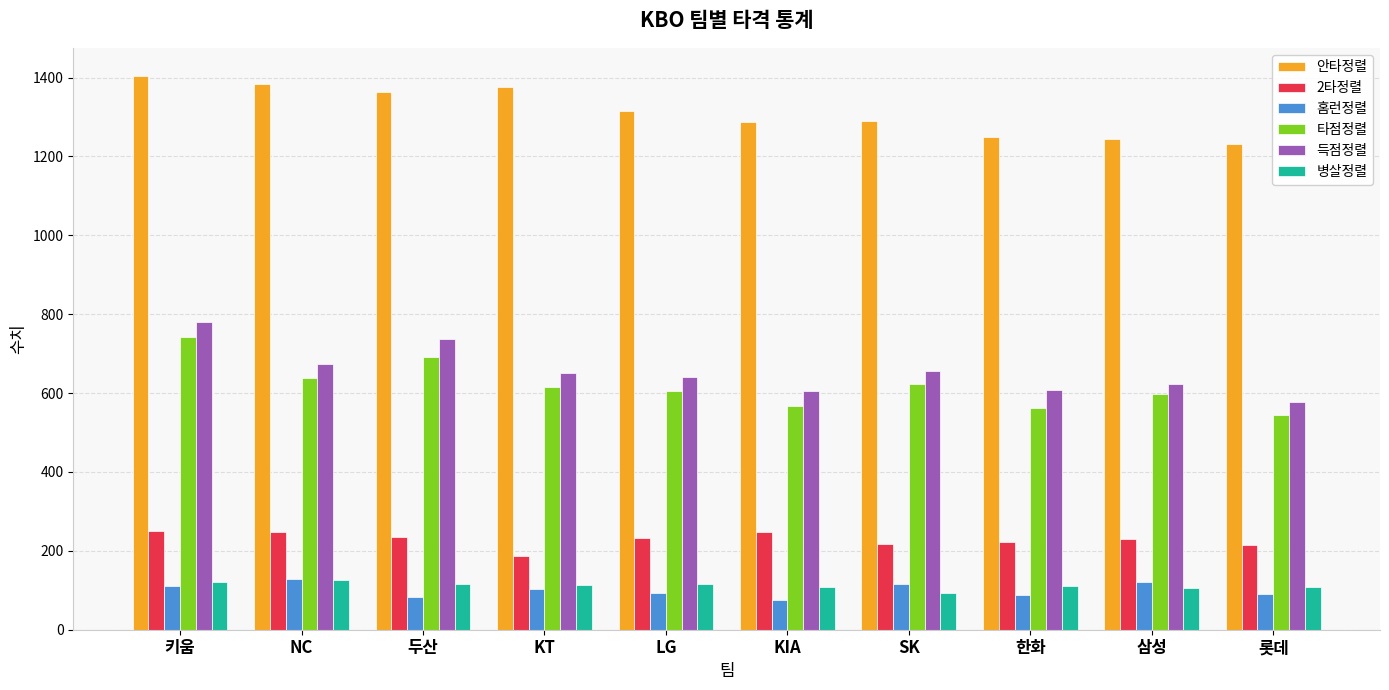

Is it true that 타점정렬 equals 567 at KIA?

True